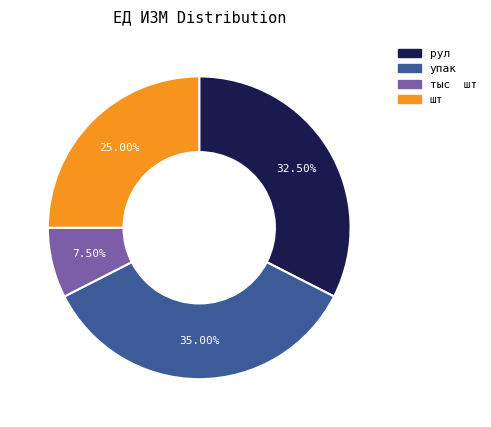

Rank the categories by value from lowest to highest.

тыс шт, шт, рул, упак